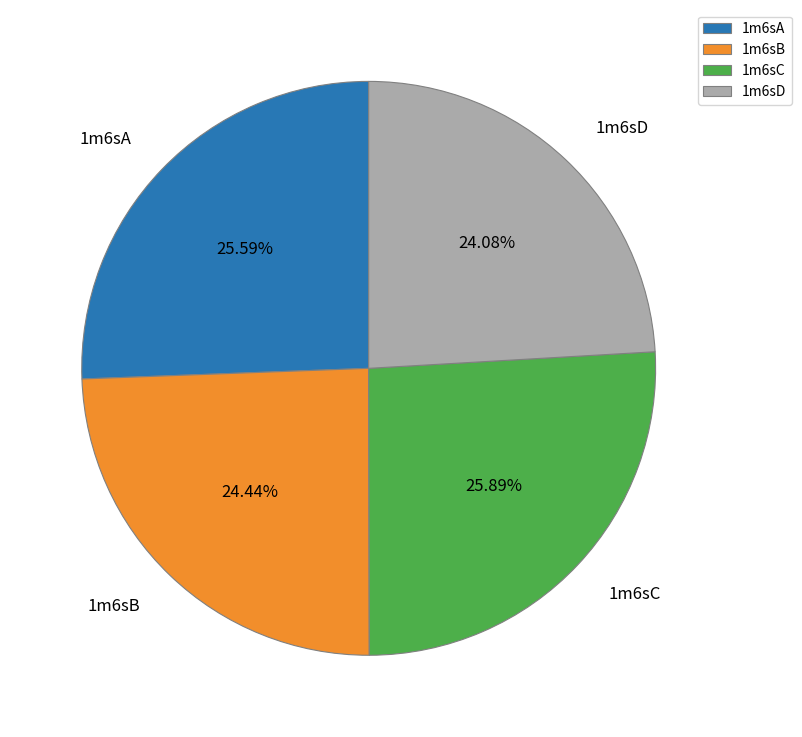

What percentage is the 1m6sC slice, to the nearest percent?

26%